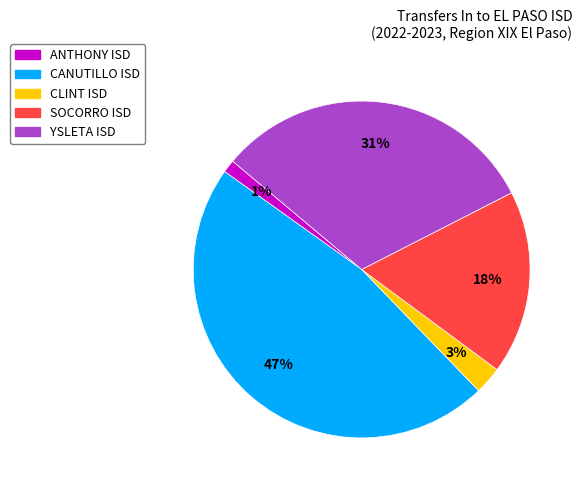

To the nearest percent, what is the average slice percentage?

20%